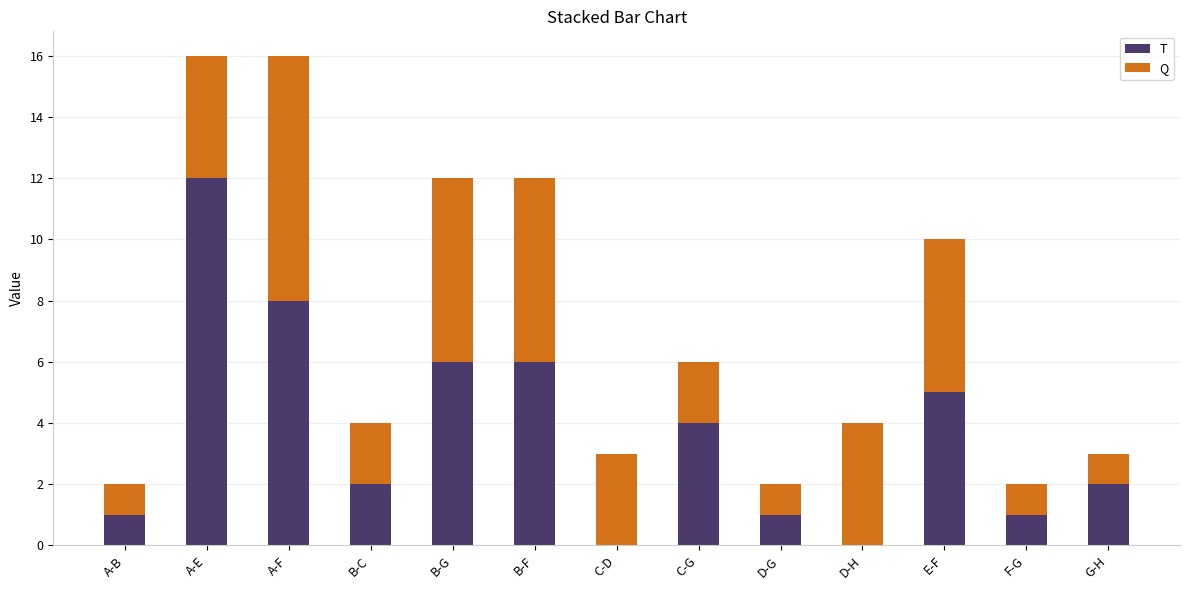

Are the bars grouped side by side (vs. stacked)?

No